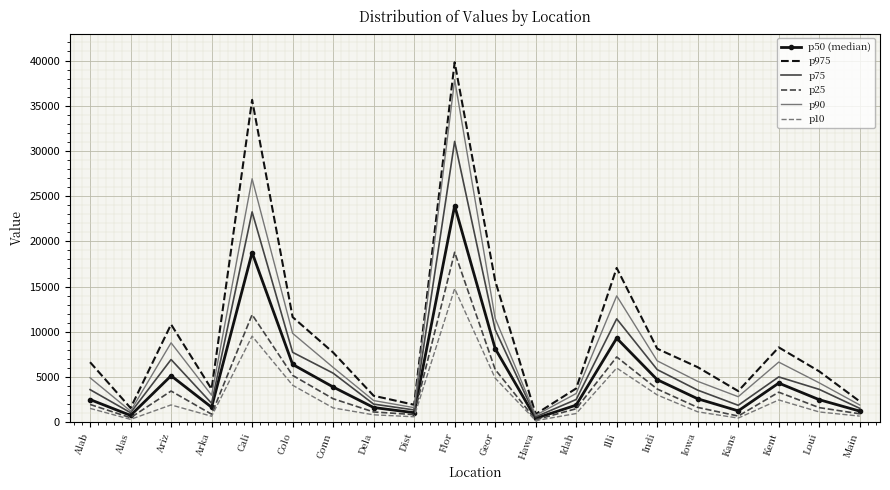

What is the greatest value displayed?

39801